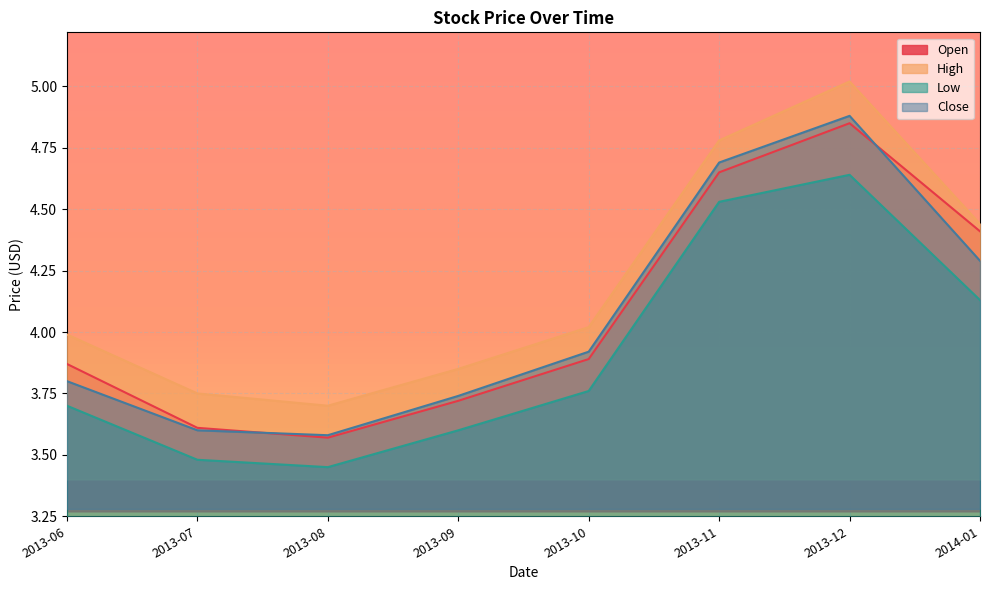

The Close series shows 3.8 at 2013-06. True or false?

True